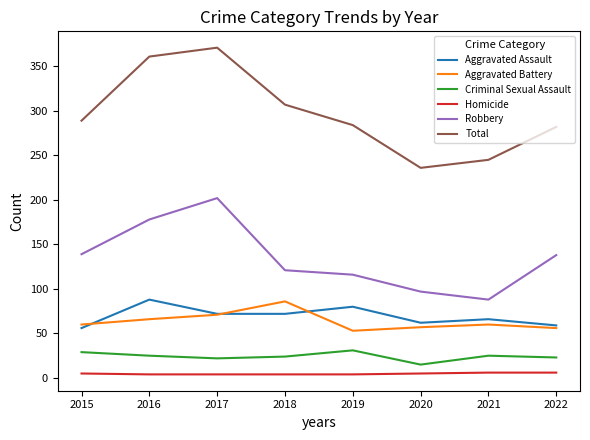

What is the greatest value displayed?

371